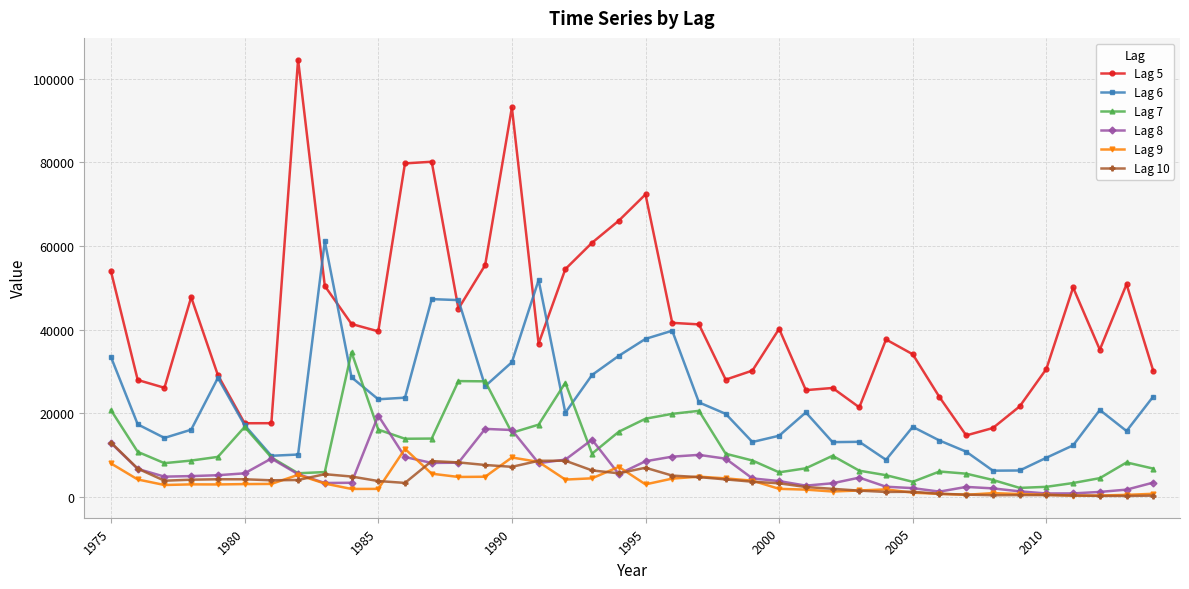

What is the value of the Lag 7 point at the 21st from the left?

18663.9